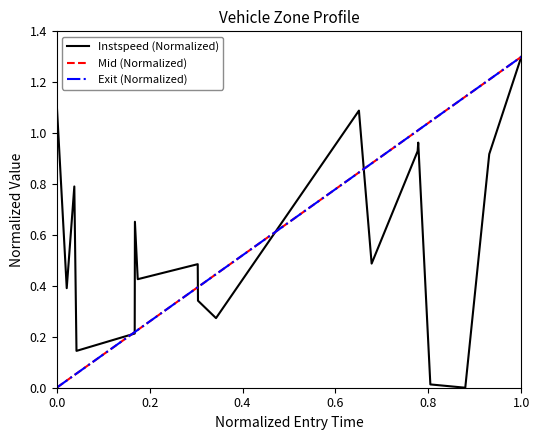

What is the sum of all Mid (Normalized) values?

10.5